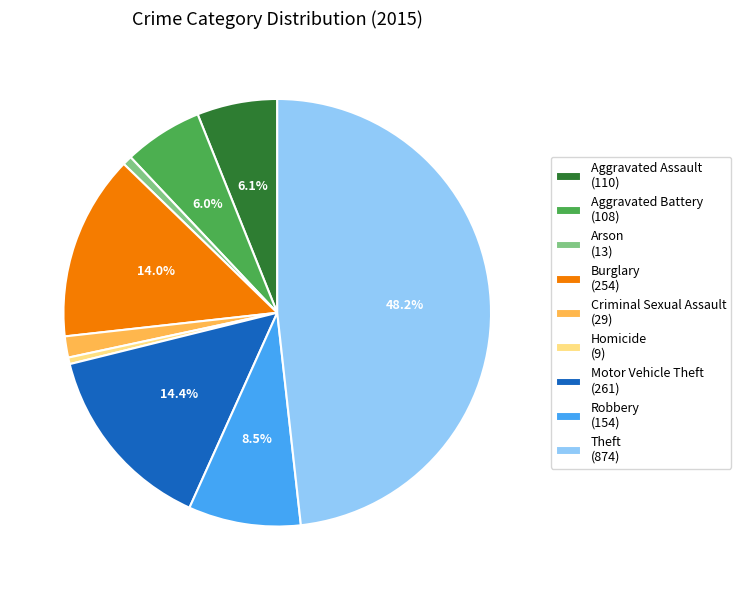

Approximately how many times larger is the value at Aggravated Assault (110) compared to Arson (13)?

8.5